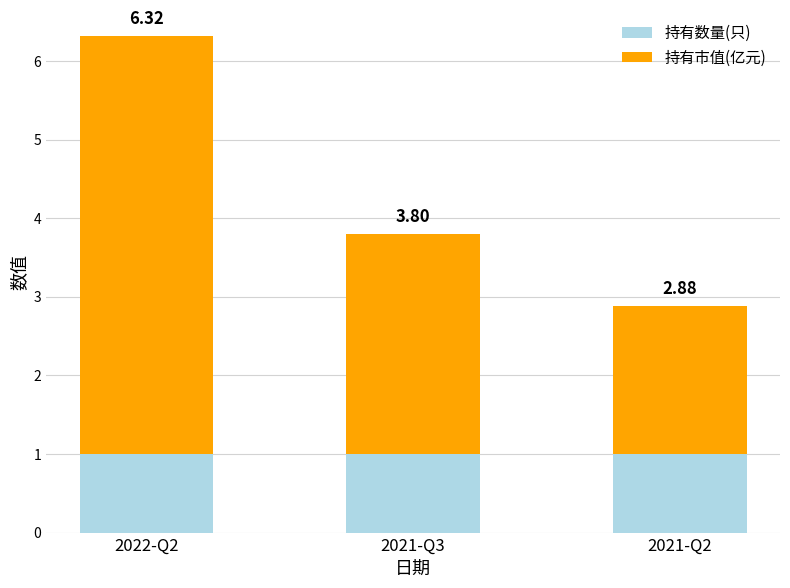

At 2021-Q3, list the series in order from largest to smallest.

持有市值(亿元), 持有数量(只)